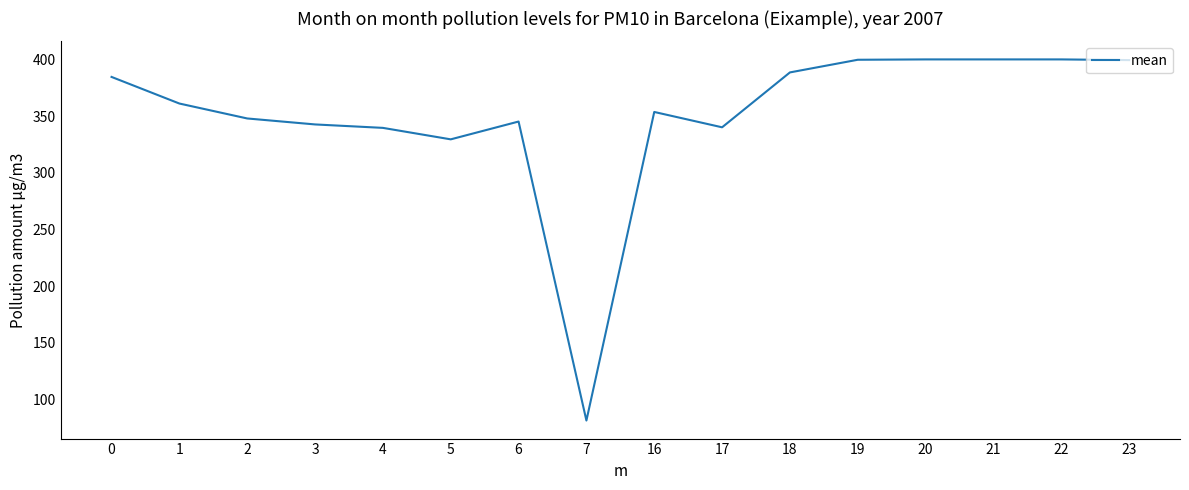

What is the difference between the second highest and minimum values?

318.4